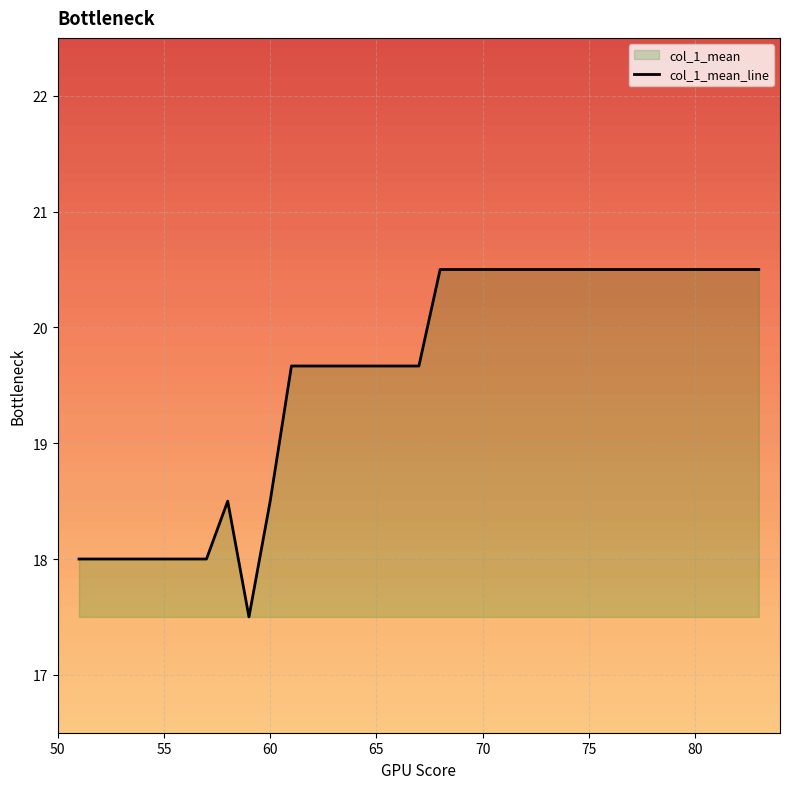

What is the change in value from 60 to 70?

+2.0